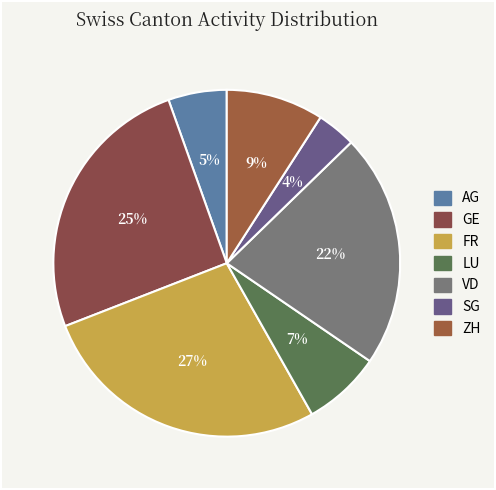

Do FR and LU together represent more than half of the pie?

No